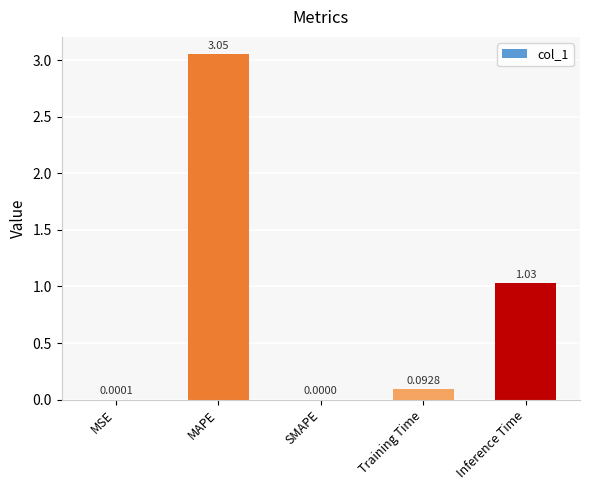

At which label is the value closest to 1?

Inference Time